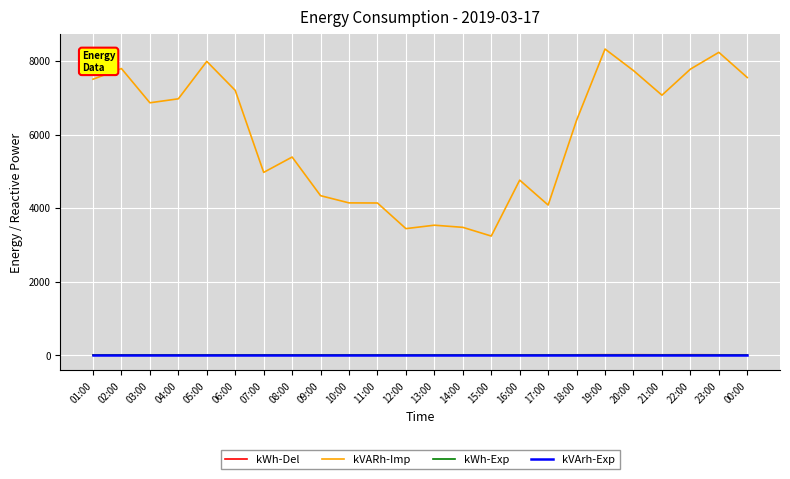

True or false: kWh-Exp has more than 1 interior local peaks.

False